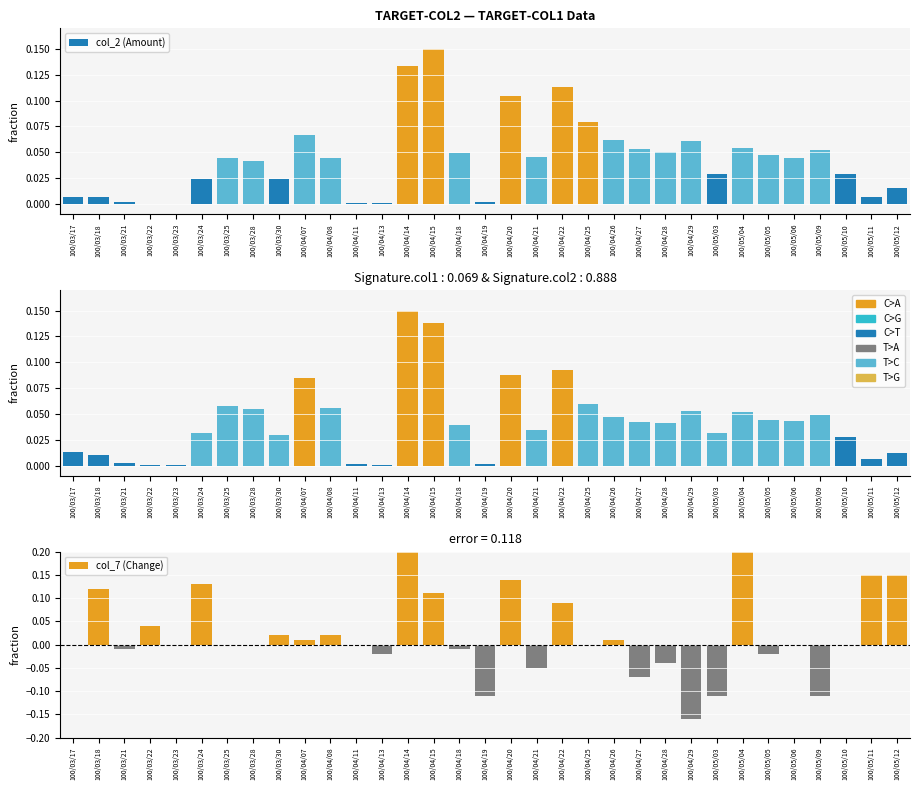

How many bars are there in each group?

3